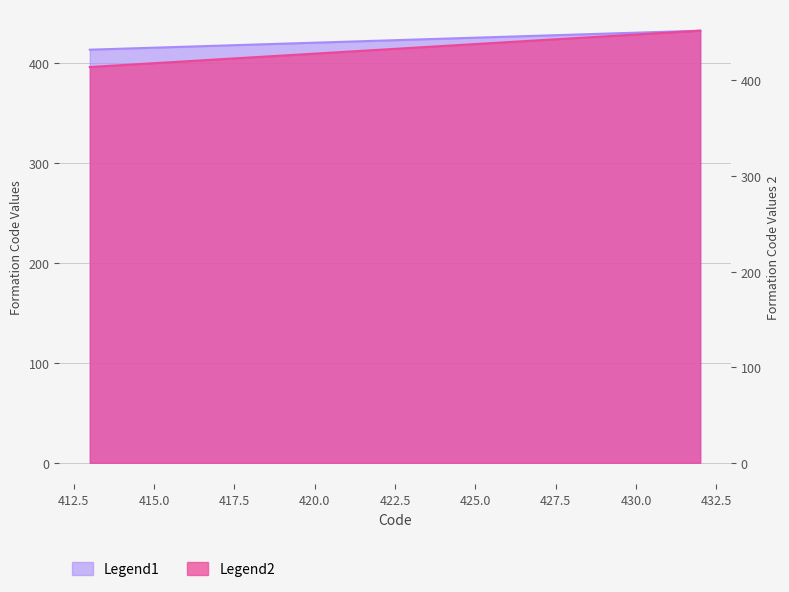

Reading right to left, what are all the values shown in this chart?

Series 1: 432	431	430	429	428	427	426	425	424	423	422	421	420	419	418	417	416	415	414	413
Series 2: 452	450	448	446	444	442	440	438	436	434	432	430	428	426	424	422	420	418	416	414